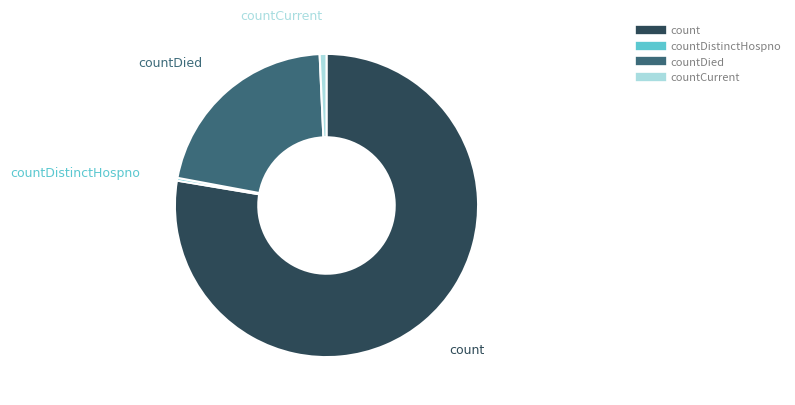

Is there any slice that represents more than half of the pie?

Yes